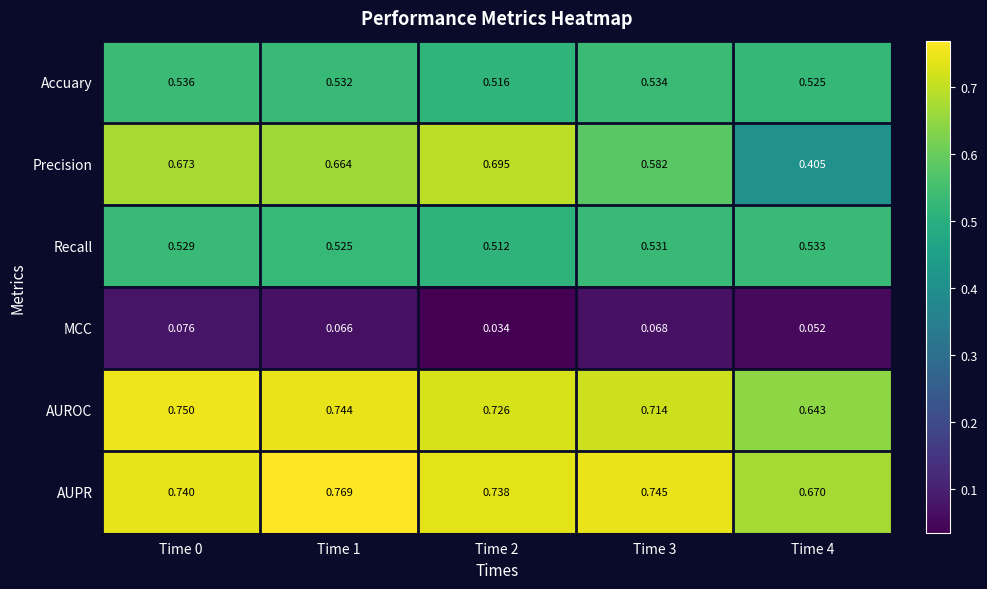

Is the value of MCC at Time 3 greater than the value of AUPR at Time 4?

No